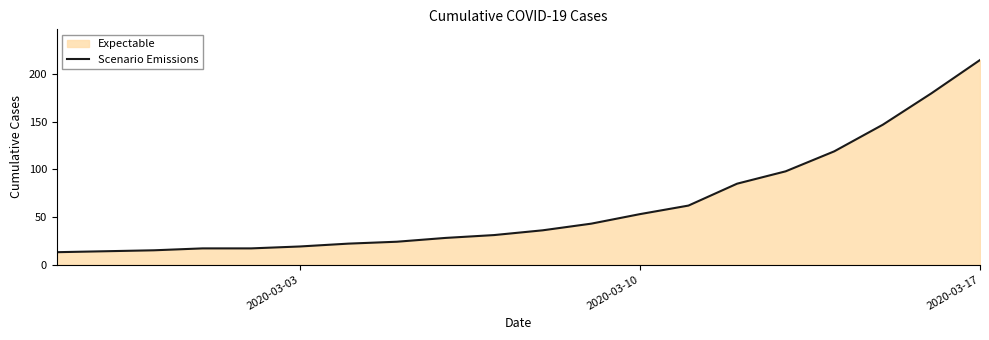

True or false: the data shows 53 at 2020-03-10.

True